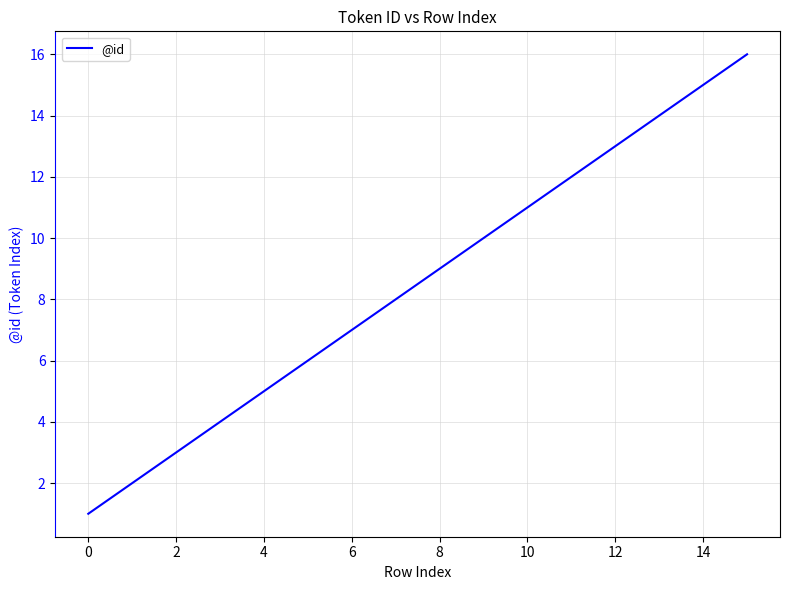

What is the greatest value displayed?

16